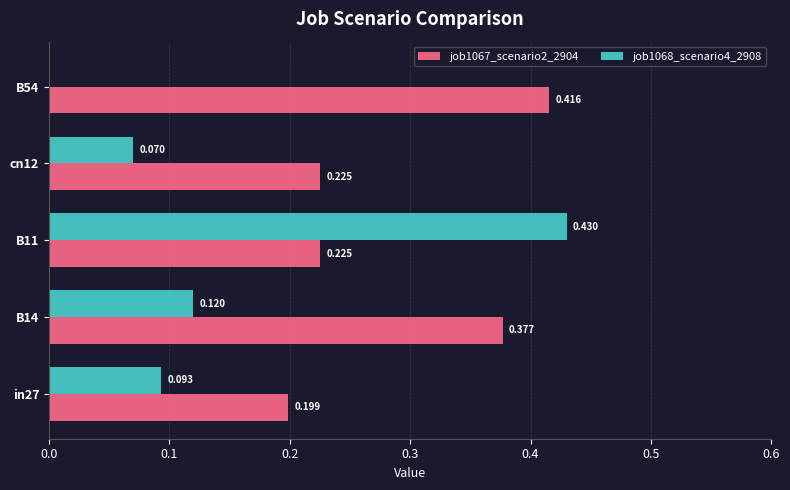

Is the value of job1067_scenario2_2904 at cn12 greater than the value of job1068_scenario4_2908 at cn12?

Yes